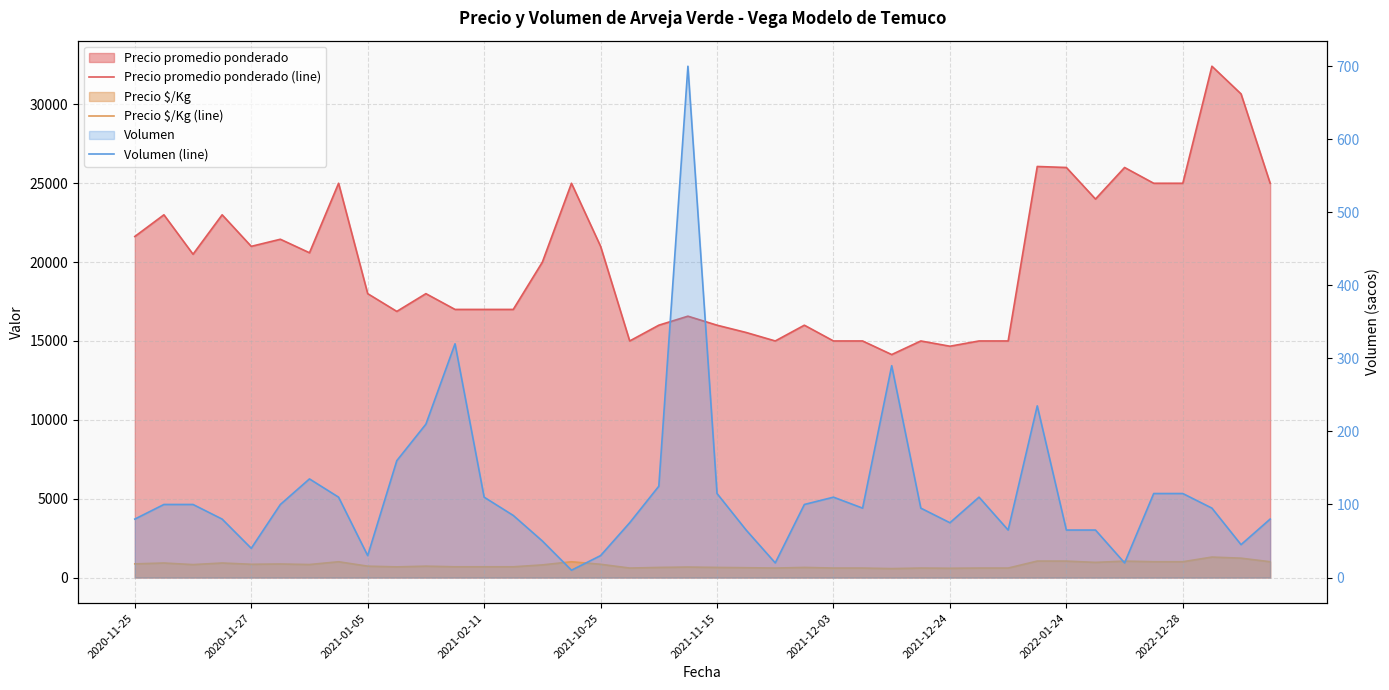

Rank the categories by Precio $/Kg (line) value from highest to lowest.

37, 38, 31, 32, 34, 2021-12-24, 15, 35, 36, 39, 33, 2020-11-27, 2021-02-11, 2020-11-25, 2021-11-15, 2021-10-25, 16, 2021-12-03, 2021-01-05, 14, 2022-01-24, 10, 11, 12, 13, 2022-12-28, 19, 18, 20, 23, 21, 17, 22, 24, 25, 27, 29, 30, 28, 26